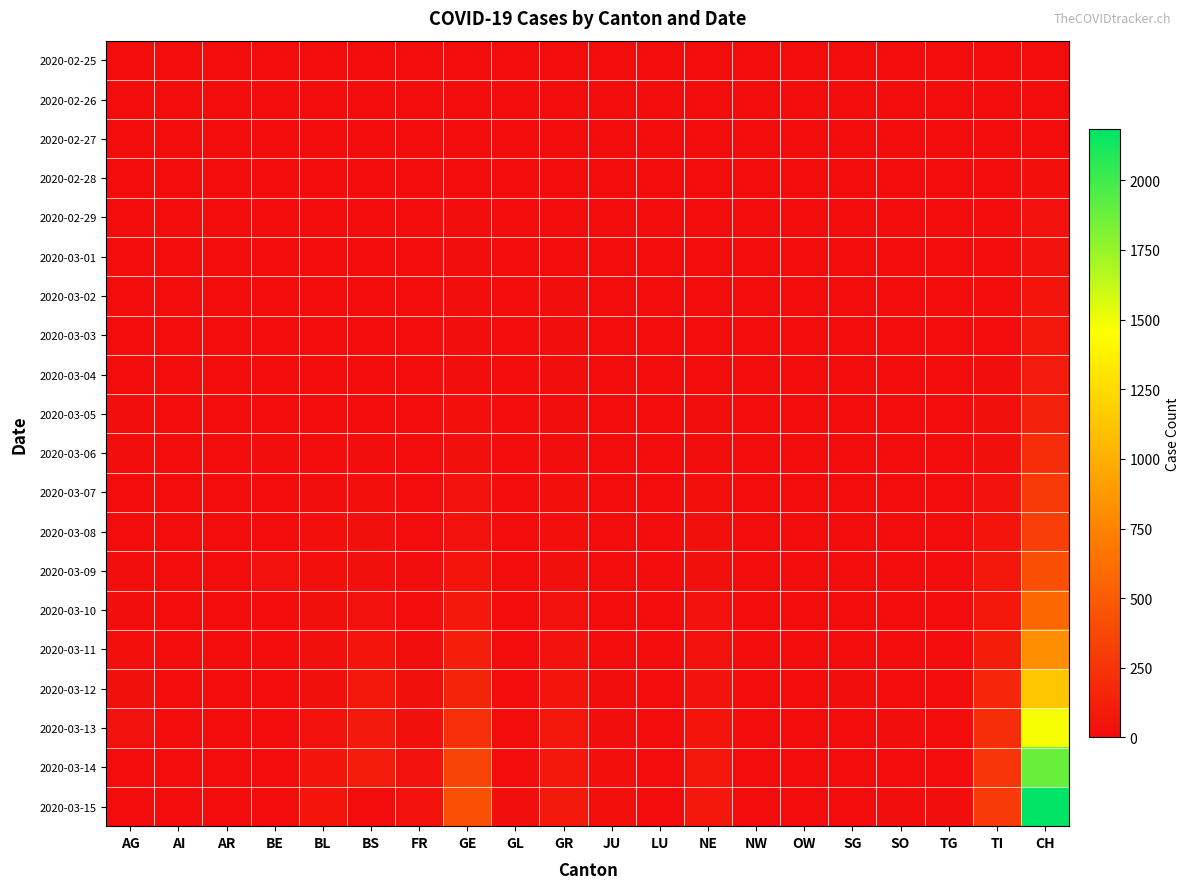

Which series changed the most between AR and GE?

2020-03-15